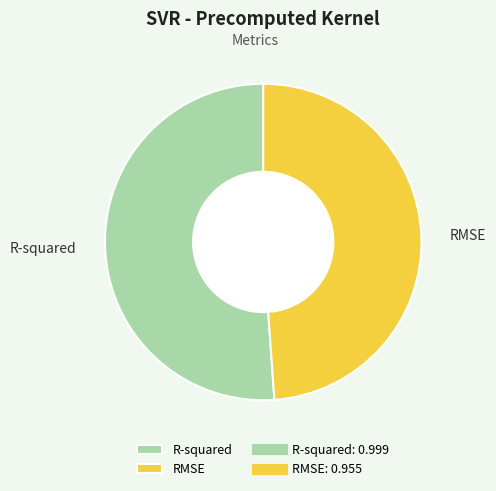

How many slices are in this pie chart?

2